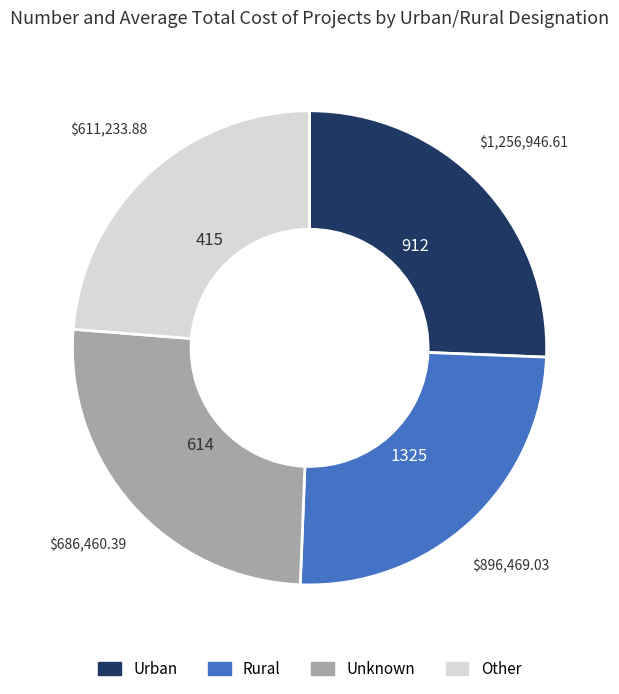

Is there a majority slice in this chart?

No